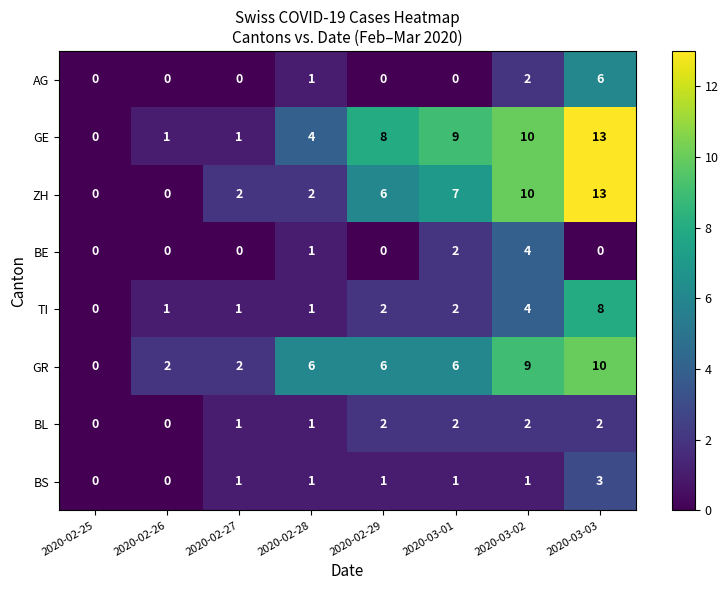

What value does the GR series have at 2020-03-02, to the nearest 10?

10